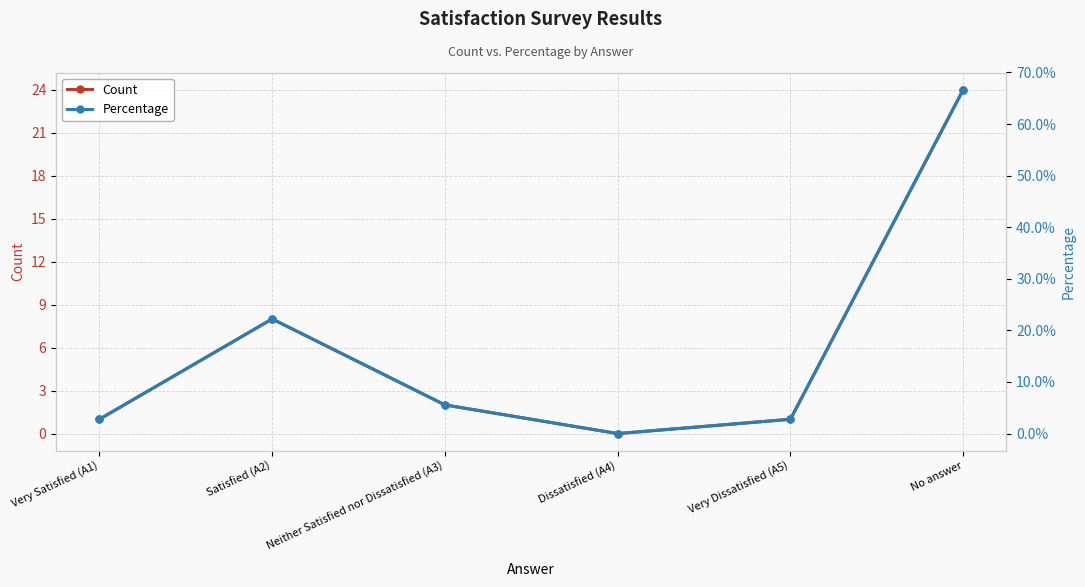

Where is Count nearest to the value 12?

Satisfied (A2)